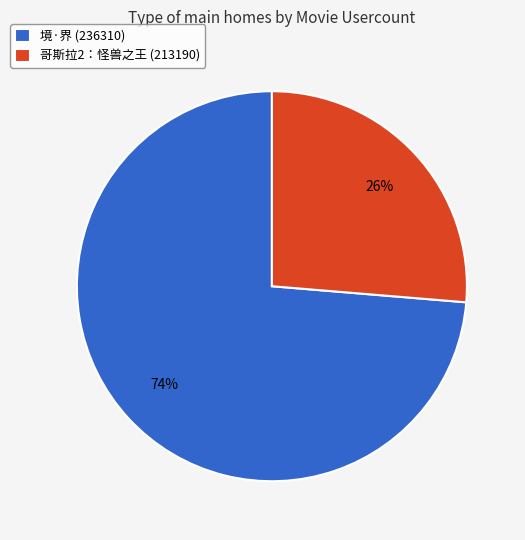

Which category has the smallest portion of the pie?

哥斯拉2：怪兽之王 (213190)